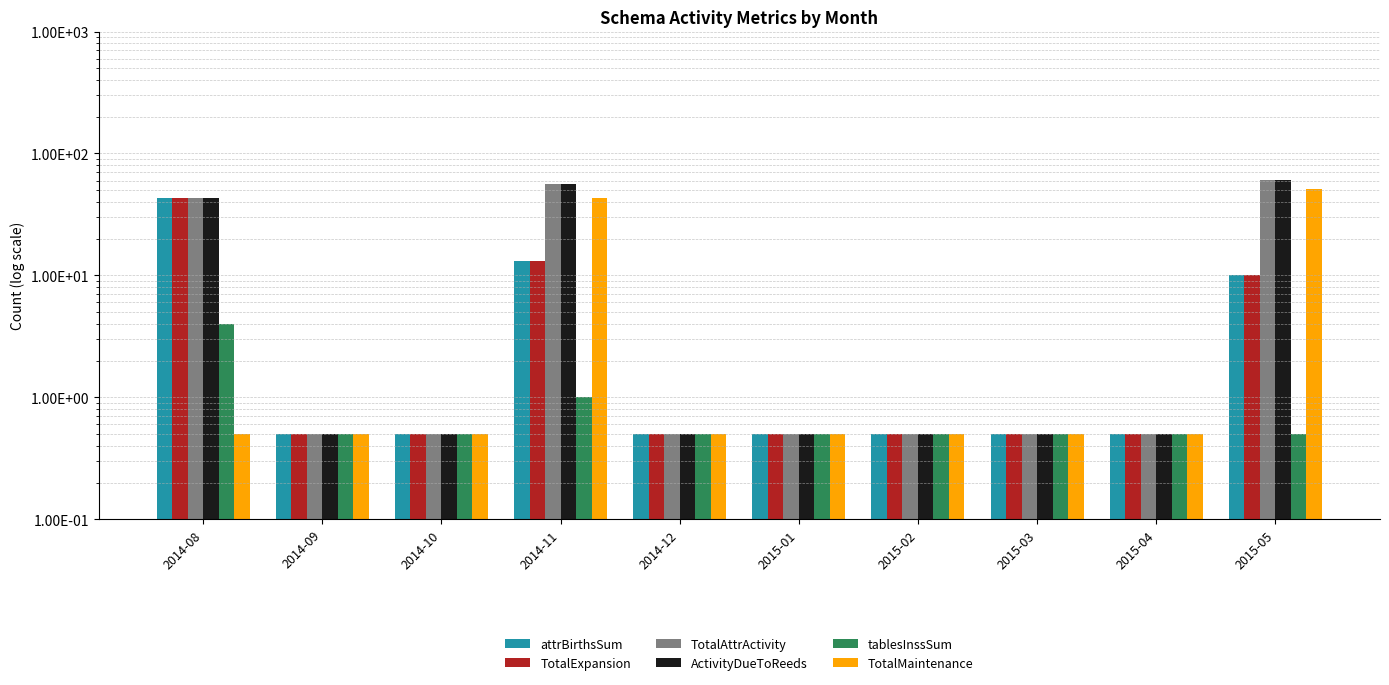

What is the sum of all attrBirthsSum values?

69.5